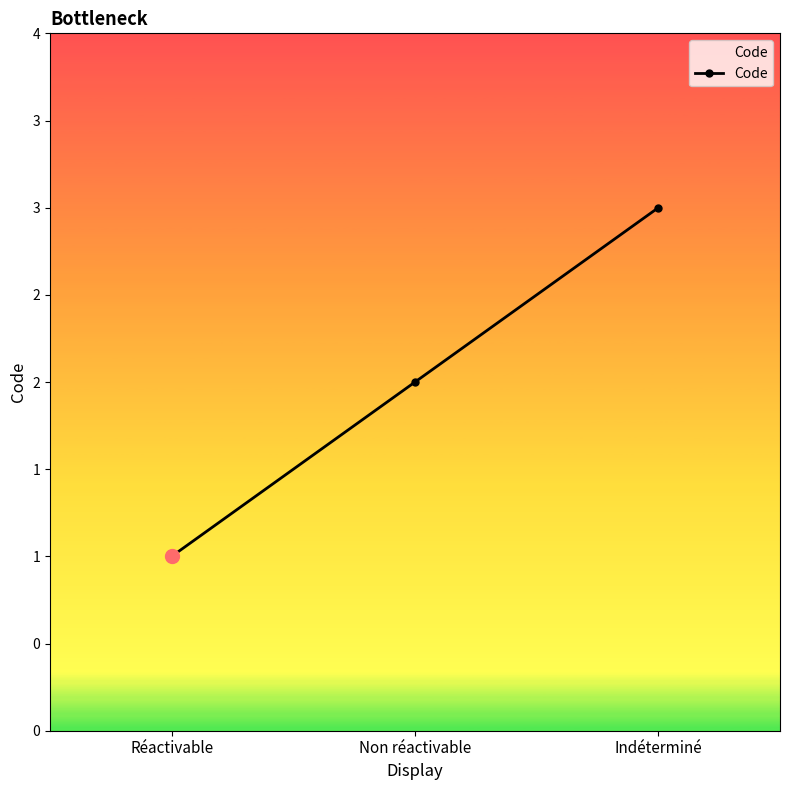

What is the maximum value shown in the chart?

3